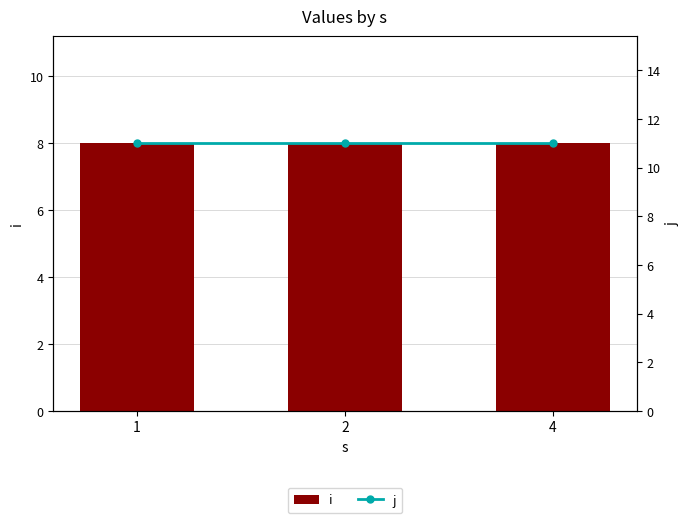

Is it true that i equals 8 at 1?

True